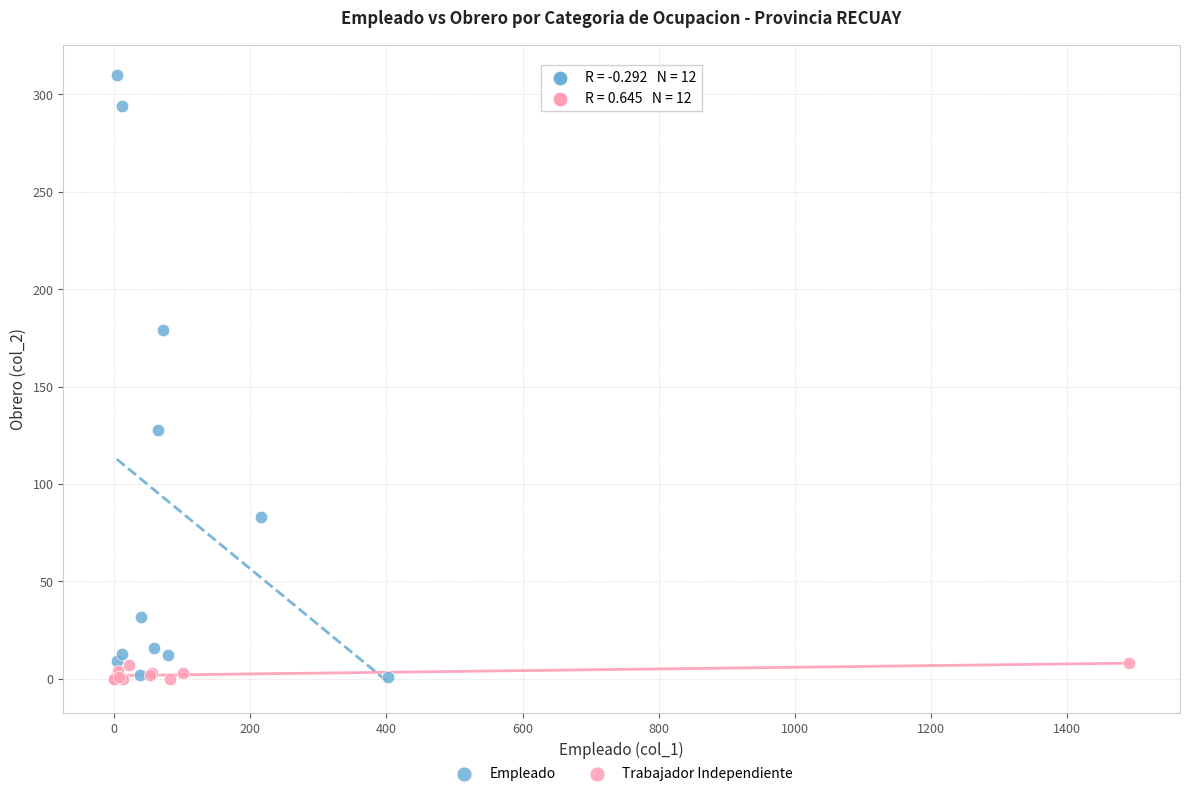

Which series has the widest spread of Y values?

Empleado